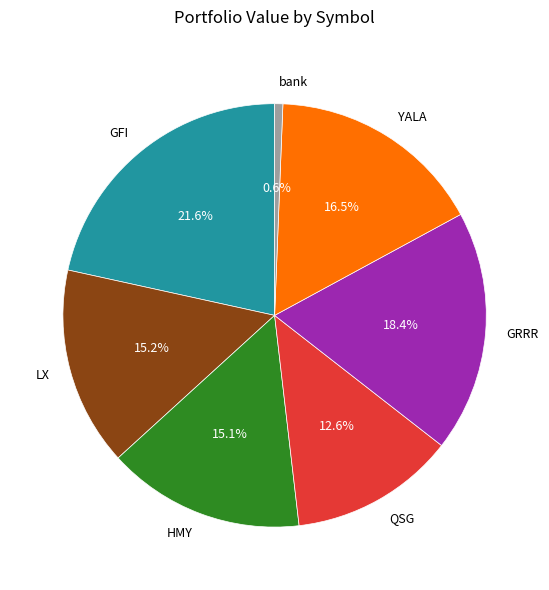

Between YALA and GFI, which is larger?

GFI